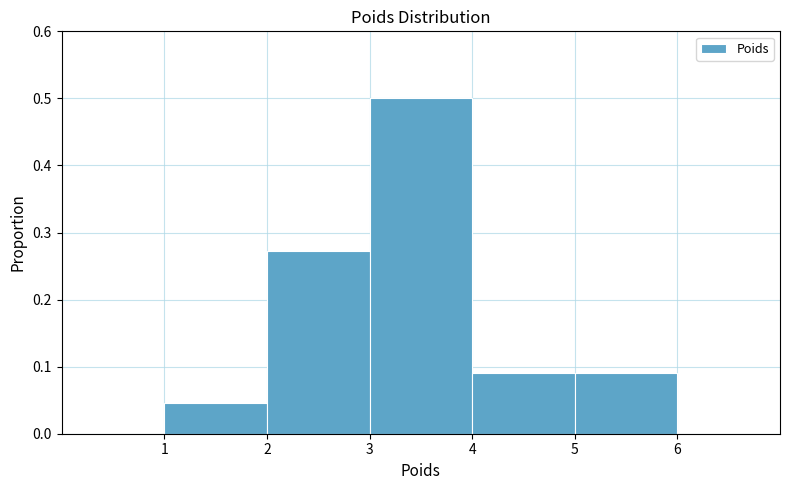

How tall is the bar that spans 2 to 3 on the x-axis? The values are not printed on the chart, so give them approximately, as read against the axis.

0.27